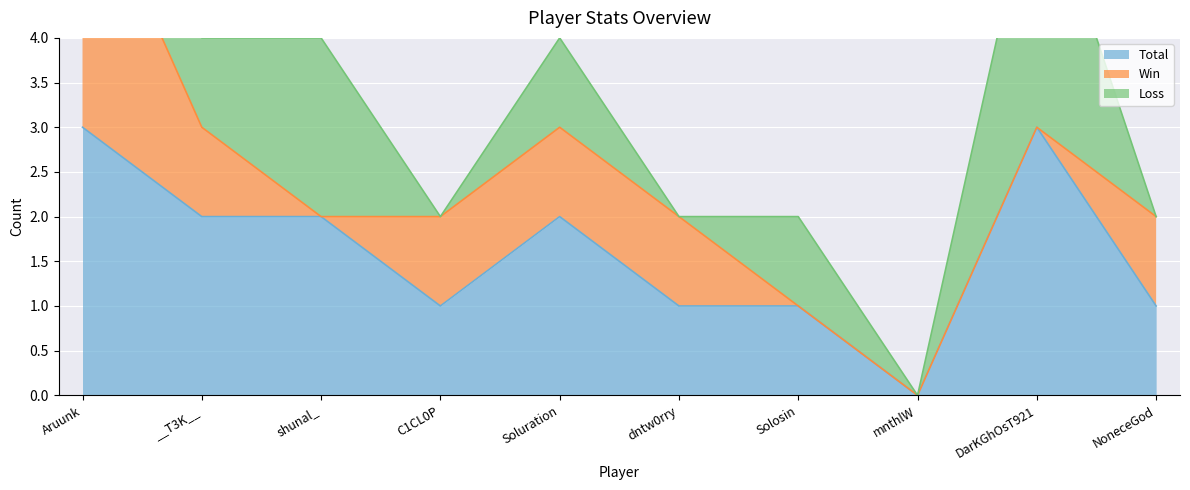

At which category does Total reach its first local peak?

Soluration